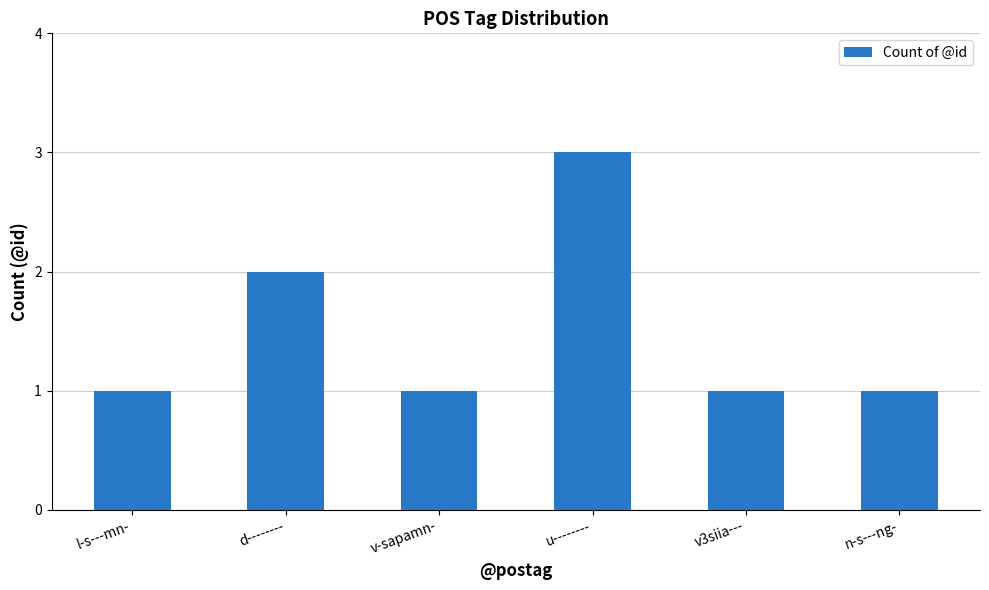

Which label corresponds to the largest value in the chart?

u--------